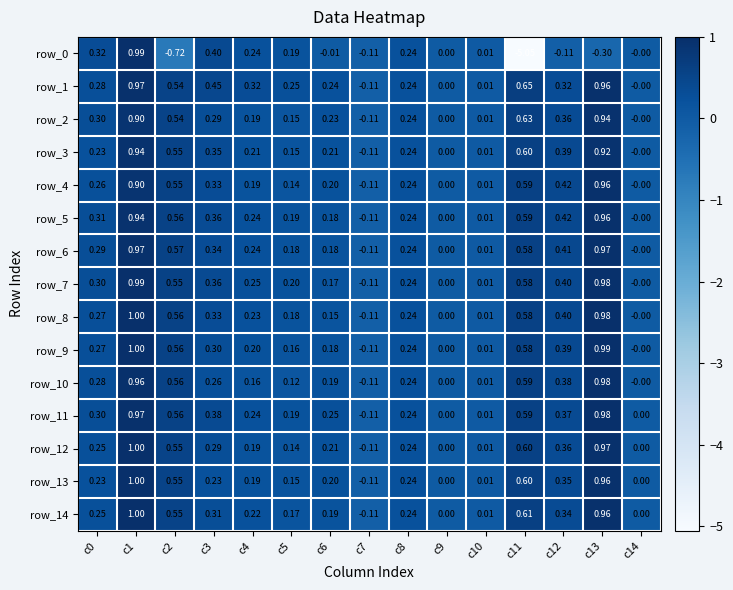

Count the number of categories in the chart.

15